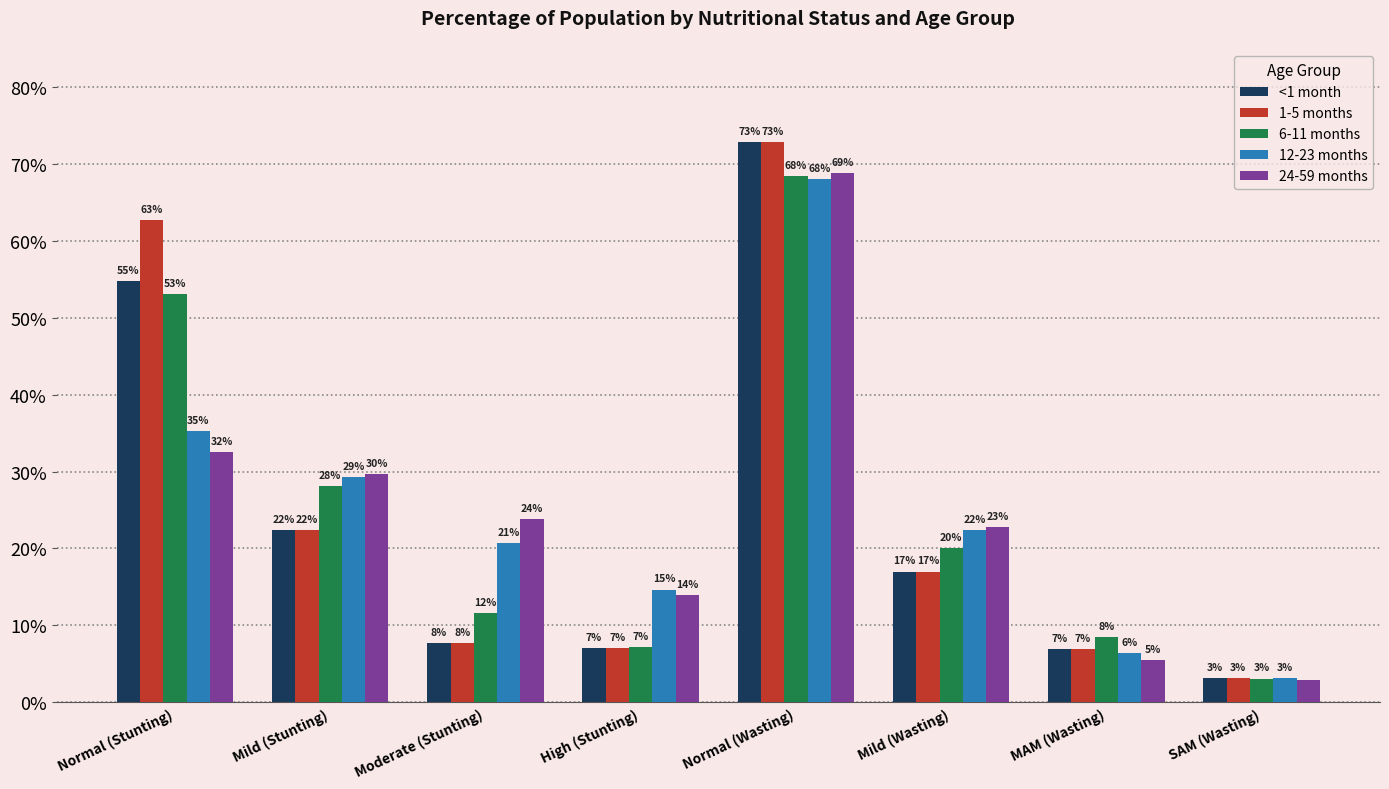

Reading right to left, what are all the values shown in this chart?

<1 month: SAM (Wasting)=0.0	MAM (Wasting)=0.1	Mild (Wasting)=0.2	Normal (Wasting)=0.7	High (Stunting)=0.1	Moderate (Stunting)=0.1	Mild (Stunting)=0.2	Normal (Stunting)=0.5
1-5 months: SAM (Wasting)=0.0	MAM (Wasting)=0.1	Mild (Wasting)=0.2	Normal (Wasting)=0.7	High (Stunting)=0.1	Moderate (Stunting)=0.1	Mild (Stunting)=0.2	Normal (Stunting)=0.6
6-11 months: SAM (Wasting)=0.0	MAM (Wasting)=0.1	Mild (Wasting)=0.2	Normal (Wasting)=0.7	High (Stunting)=0.1	Moderate (Stunting)=0.1	Mild (Stunting)=0.3	Normal (Stunting)=0.5
12-23 months: SAM (Wasting)=0.0	MAM (Wasting)=0.1	Mild (Wasting)=0.2	Normal (Wasting)=0.7	High (Stunting)=0.1	Moderate (Stunting)=0.2	Mild (Stunting)=0.3	Normal (Stunting)=0.4
24-59 months: SAM (Wasting)=0.0	MAM (Wasting)=0.1	Mild (Wasting)=0.2	Normal (Wasting)=0.7	High (Stunting)=0.1	Moderate (Stunting)=0.2	Mild (Stunting)=0.3	Normal (Stunting)=0.3